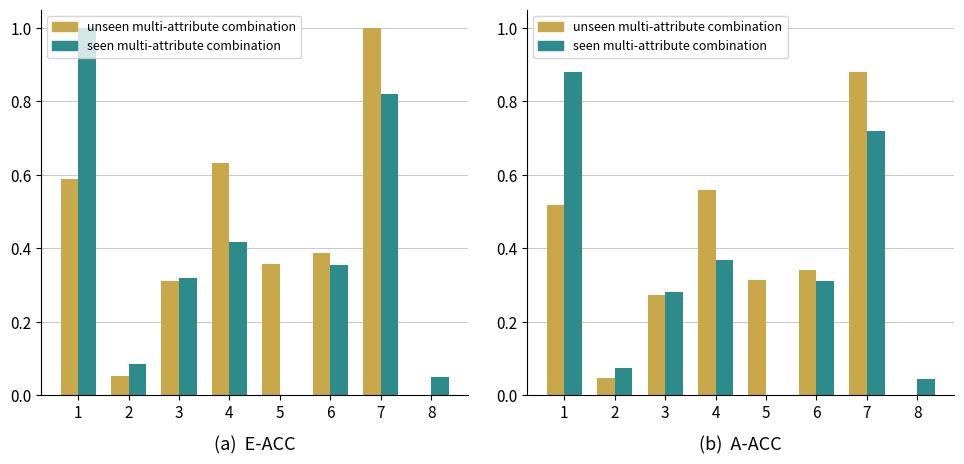

What is the difference between the second highest and second lowest values in the seen multi-attribute combination series?

0.7